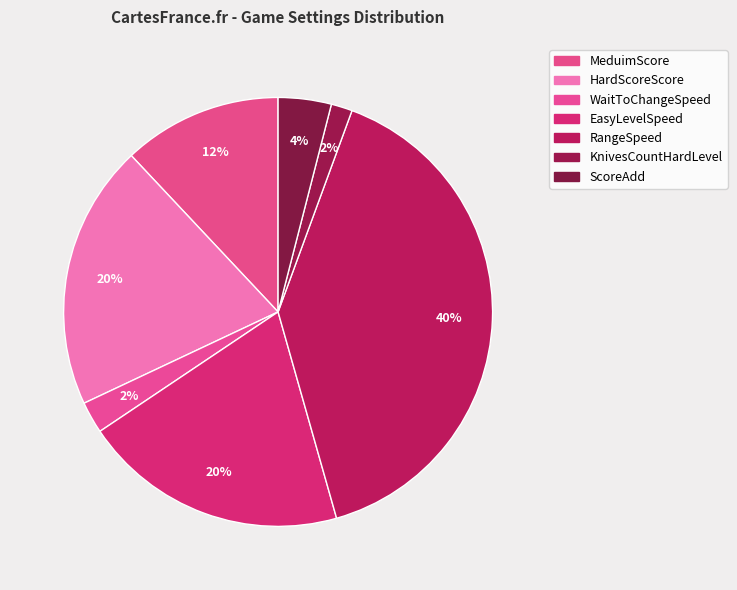

How many segments does this pie chart have?

7